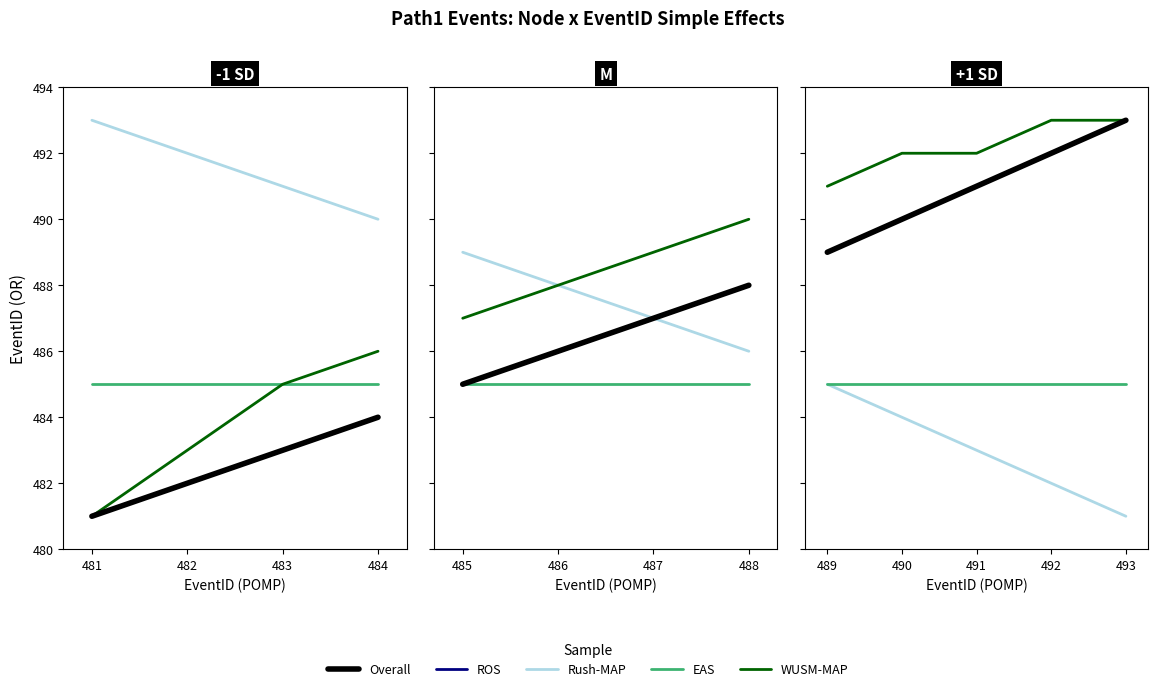

What is the value of the EAS point at the 4th from the left?

485